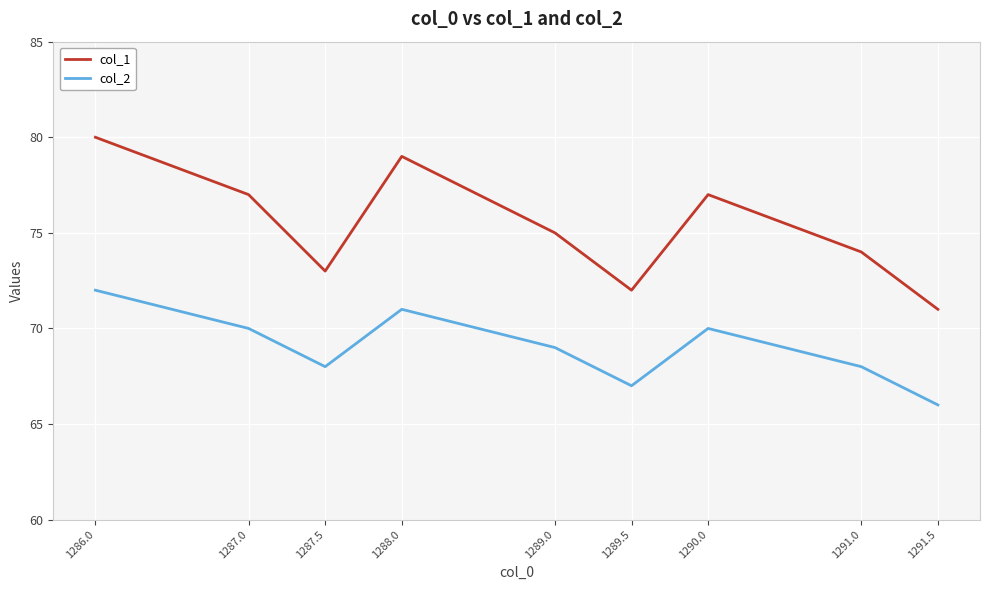

Which series has the largest range (max minus min)?

col_1